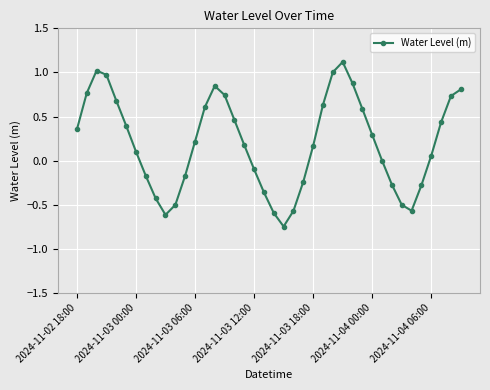

What is the difference between the maximum and minimum values?

1.9